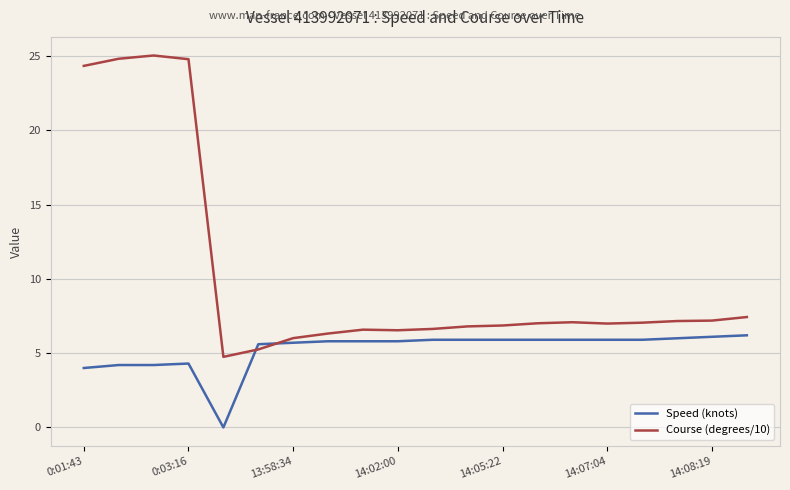

Which series has the widest spread of values?

Course (degrees/10)